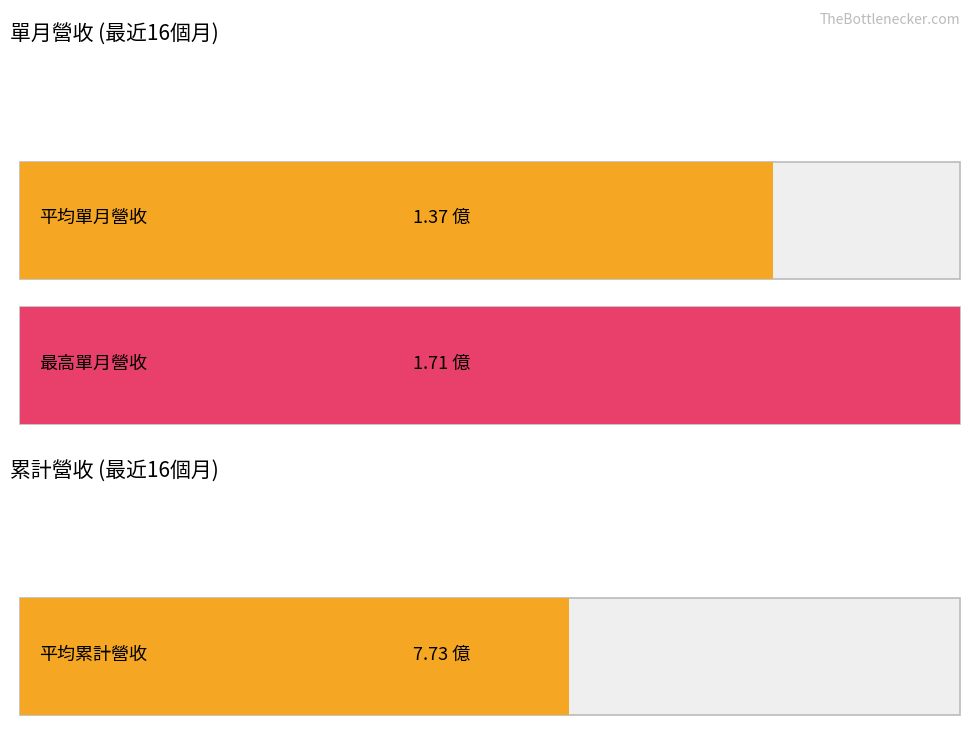

The value of 累計營收(億) at 2023-10 is 14.5. True or false?

False